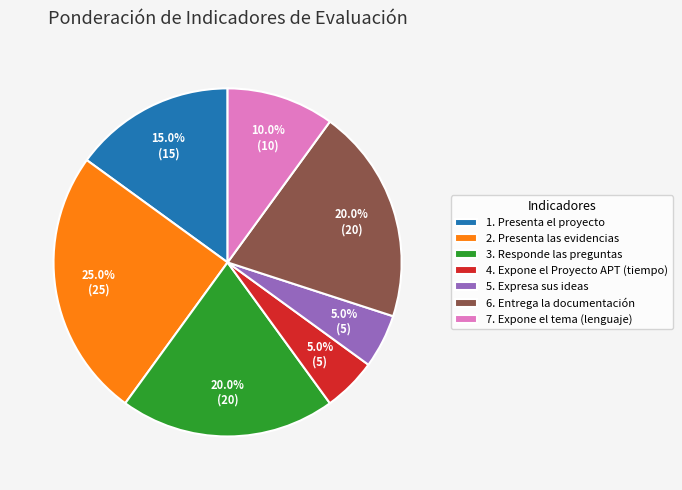

Which category has the biggest portion of the pie?

2. Presenta las evidencias